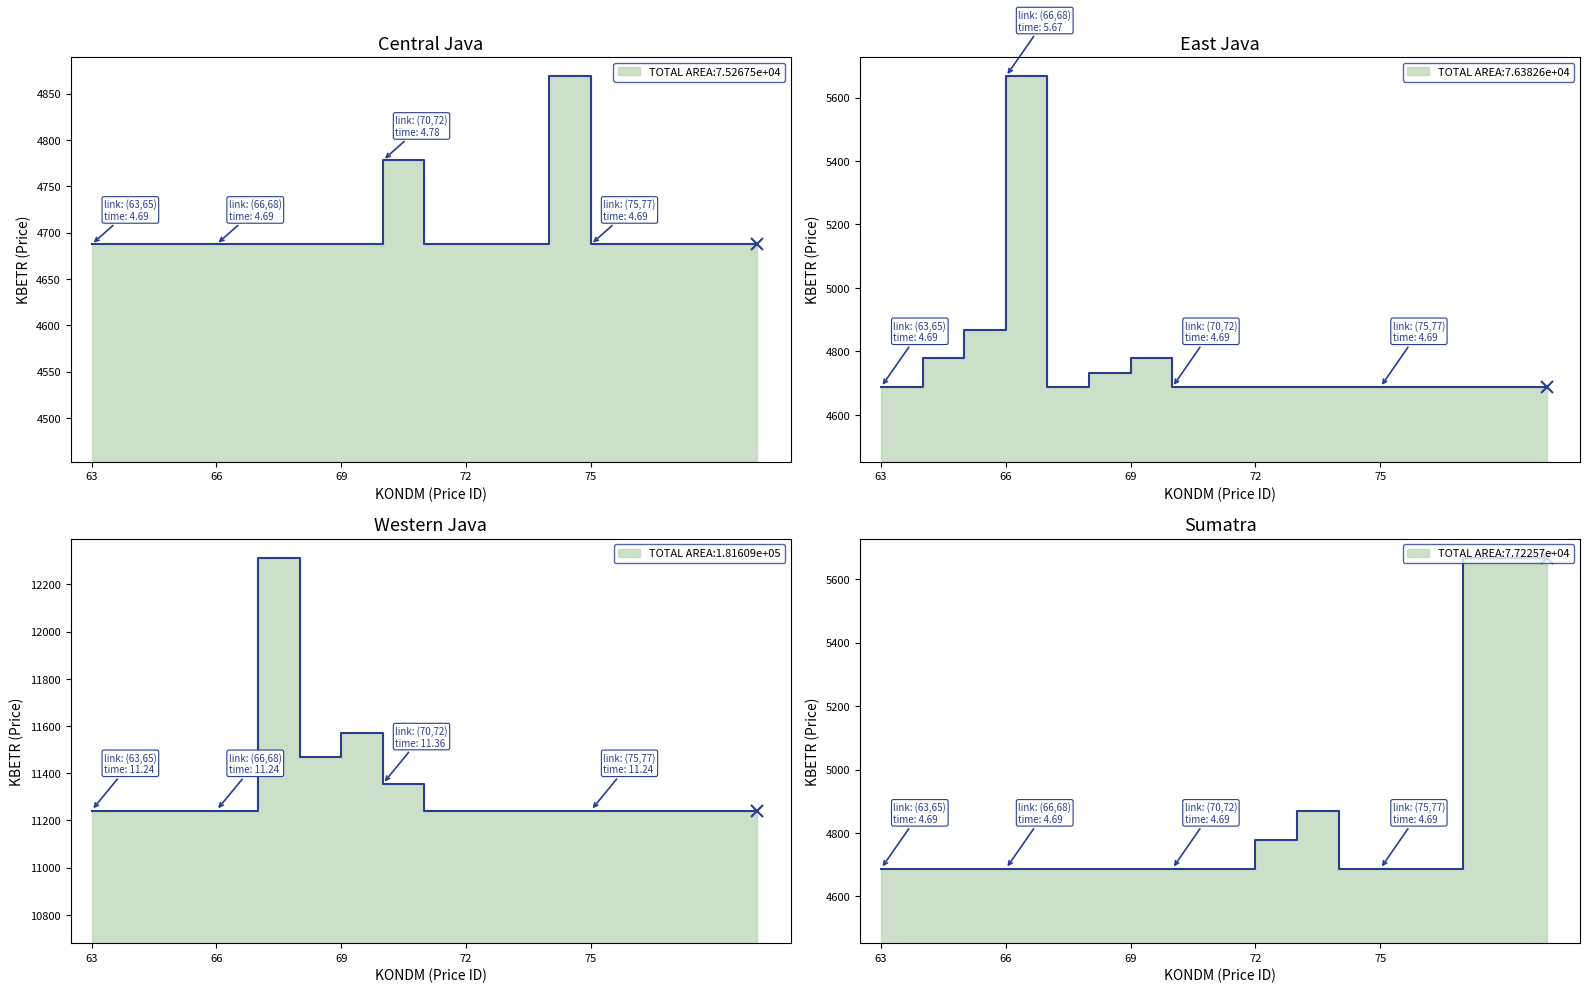

At which category does the chart reach its minimum across all series?

63